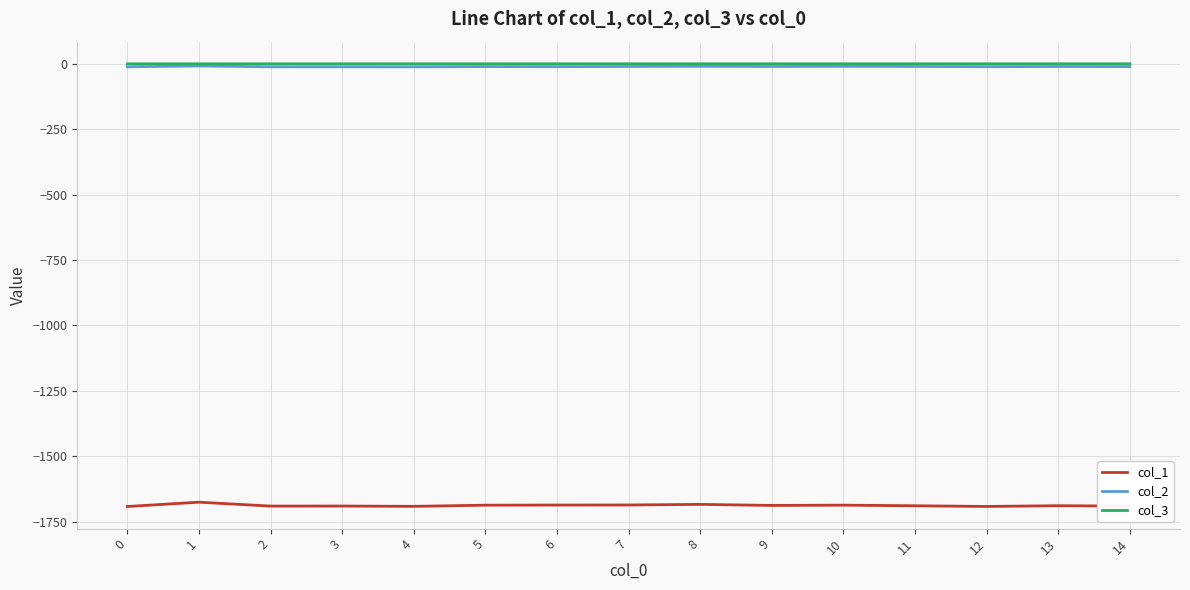

True or false: col_2 and col_3 intersect in this chart.

False